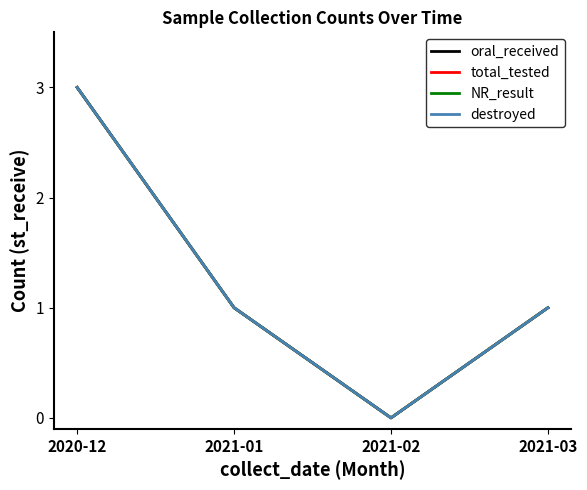

Is this an area chart (filled region under the line)?

No